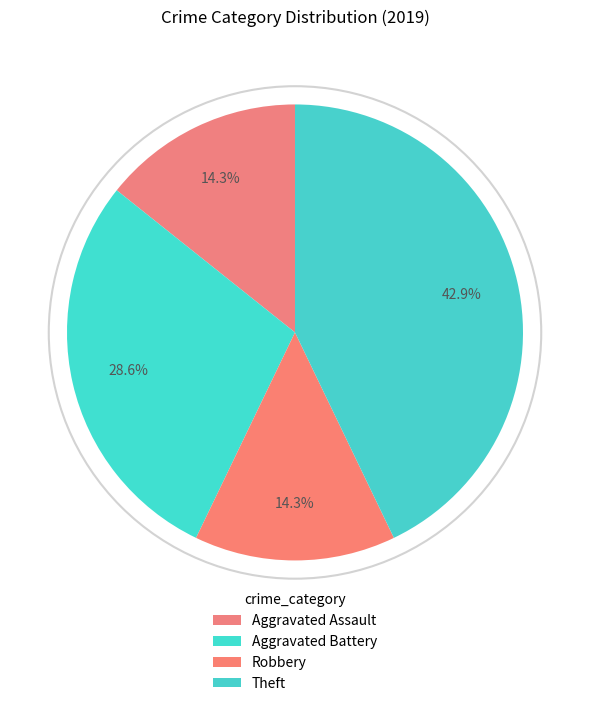

Between Robbery and Aggravated Battery, which is larger?

Aggravated Battery